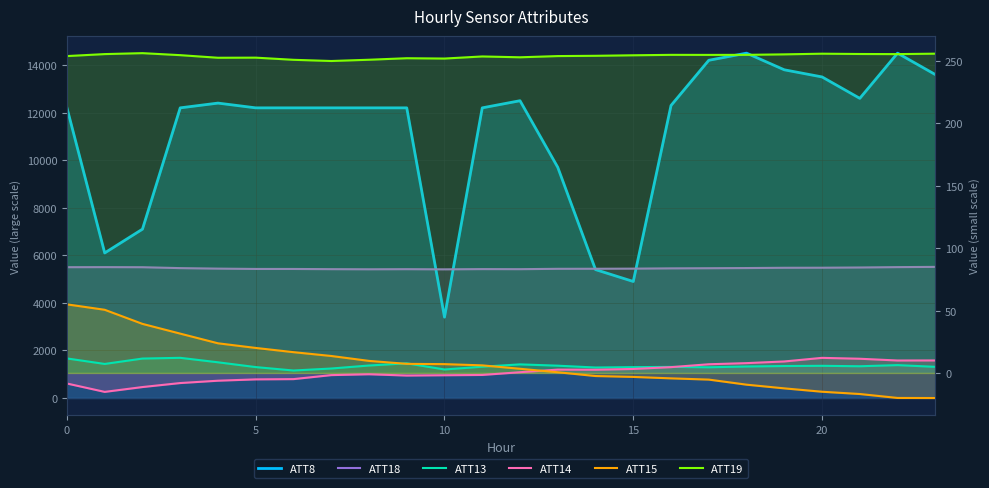

What is the greatest value displayed?

14500.0